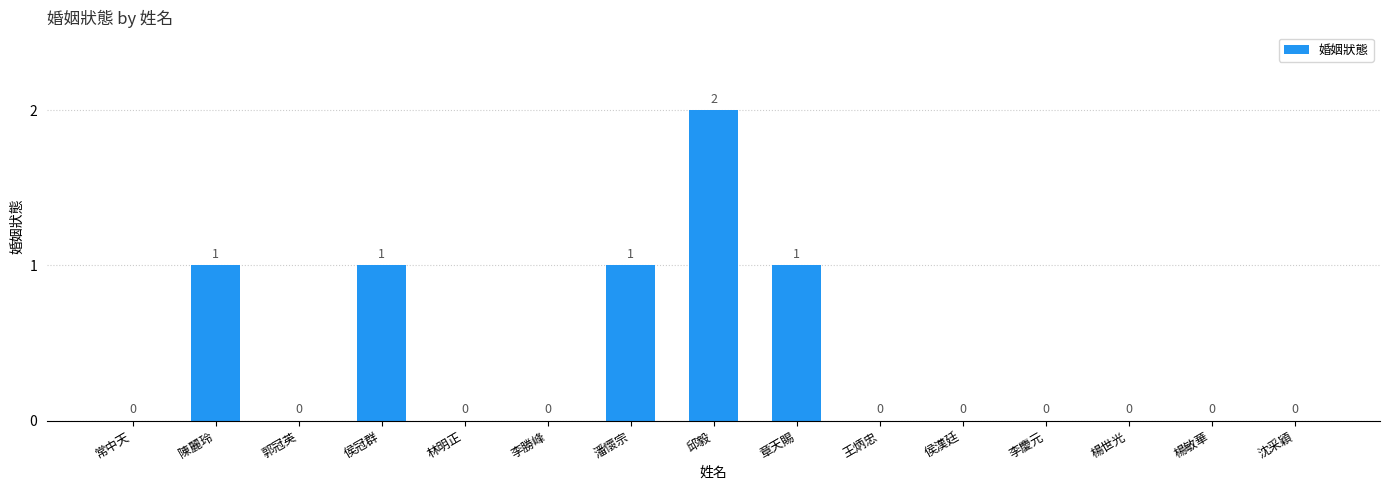

Reading left to right, what are all the values shown in this chart?

0	1	0	1	0	0	1	2	1	0	0	0	0	0	0